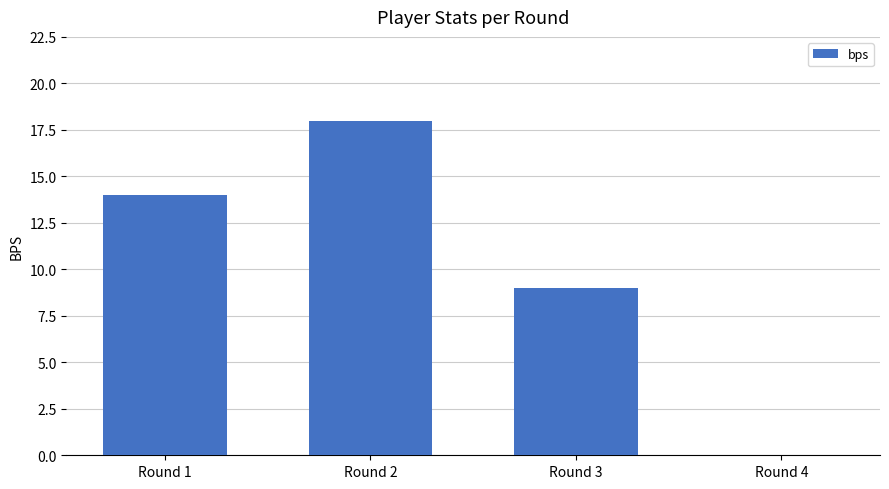

Approximately how many times larger is the value at Round 1 compared to Round 3?

1.6